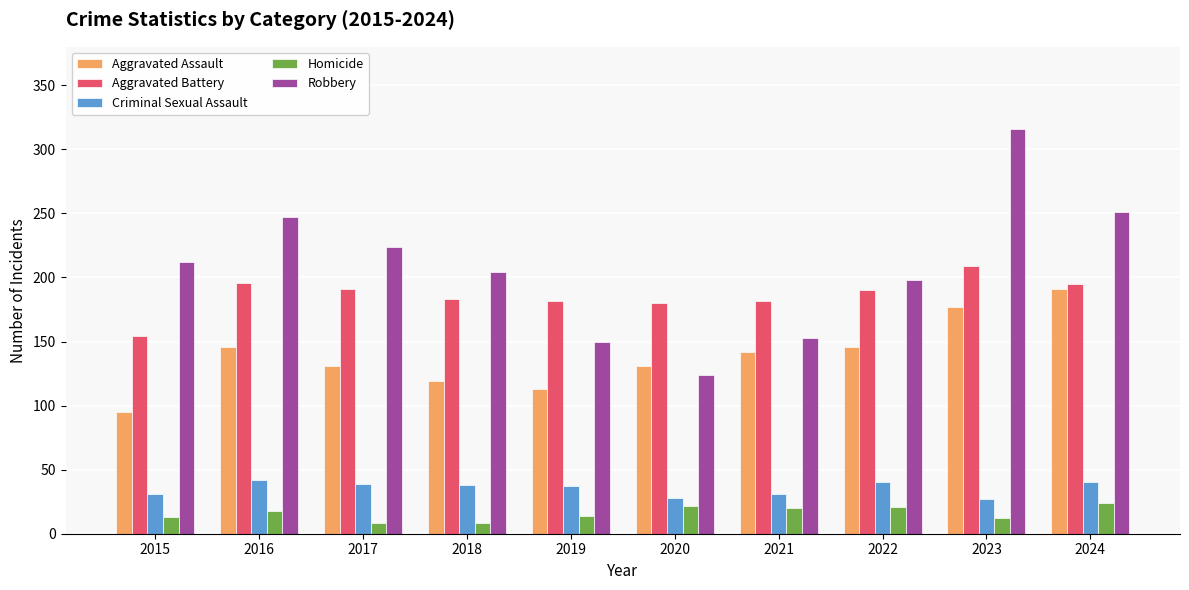

At which category is the sum across all series the highest?

2023